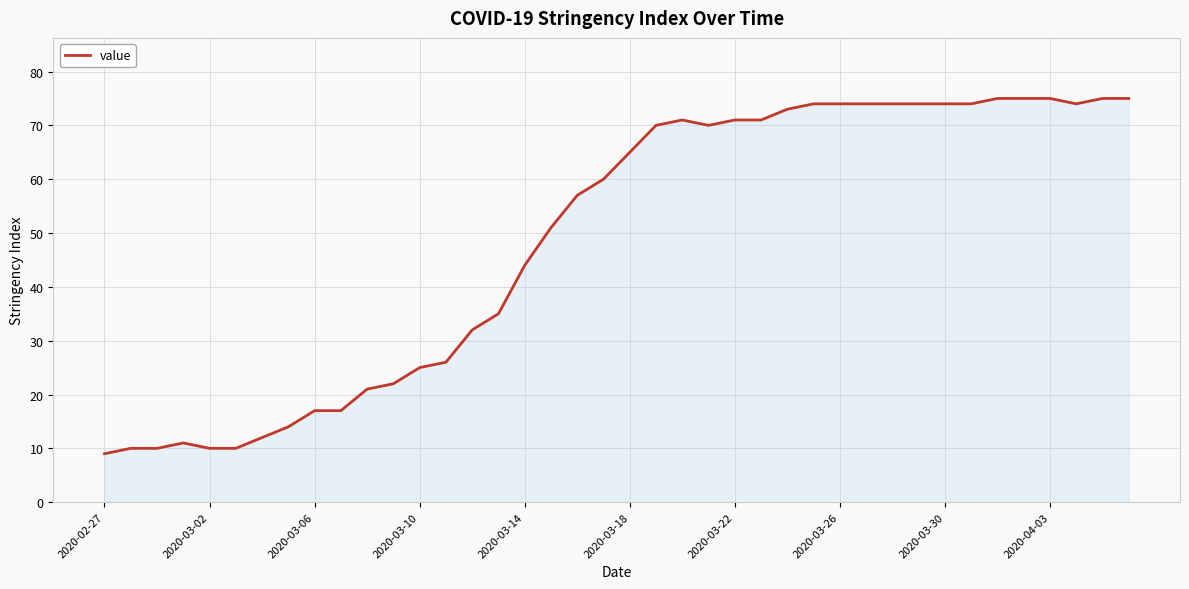

What is the difference between the maximum and minimum values?

66